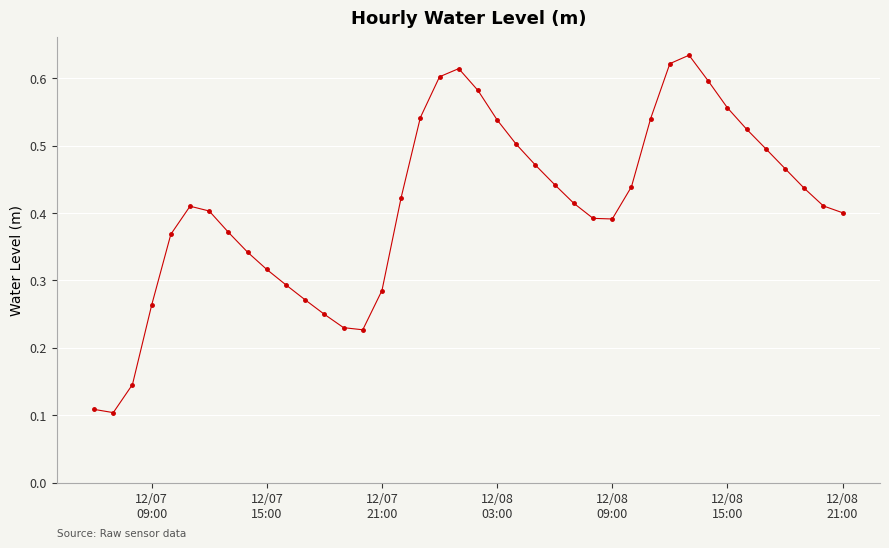

True or false: the data has more than 2 interior local peaks.

True